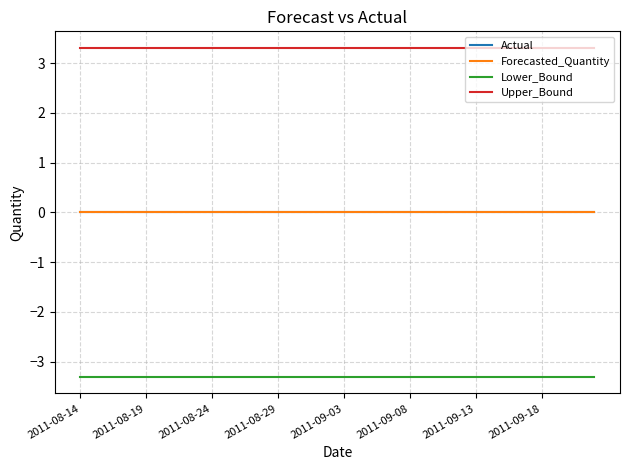

Does the chart have visible grid lines?

Yes